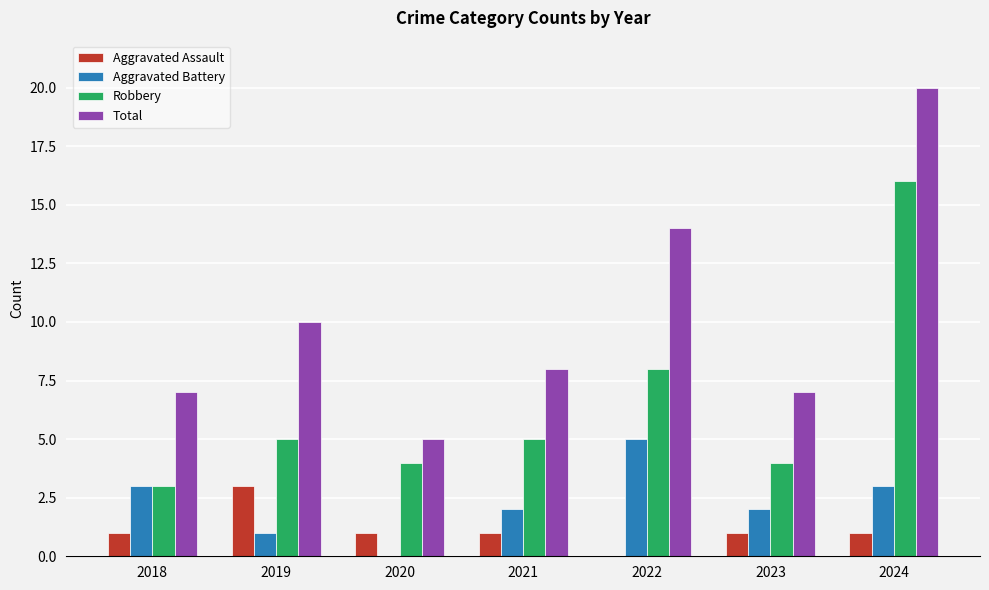

Are the bars grouped side by side (vs. stacked)?

Yes